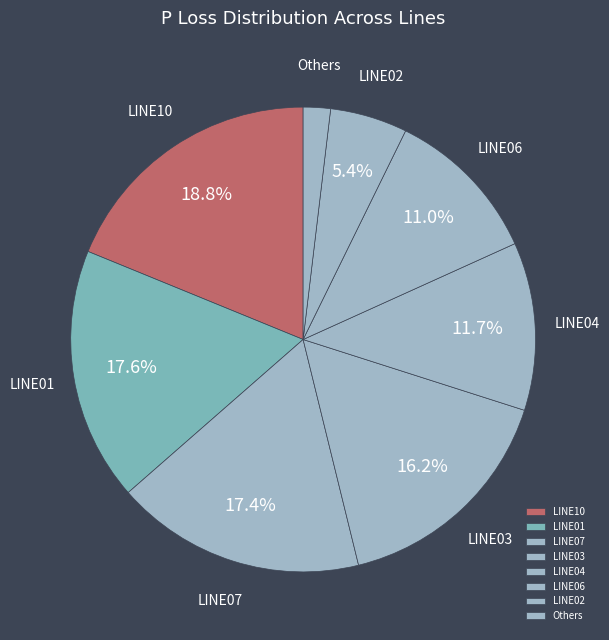

Which category has the smallest portion of the pie?

Others